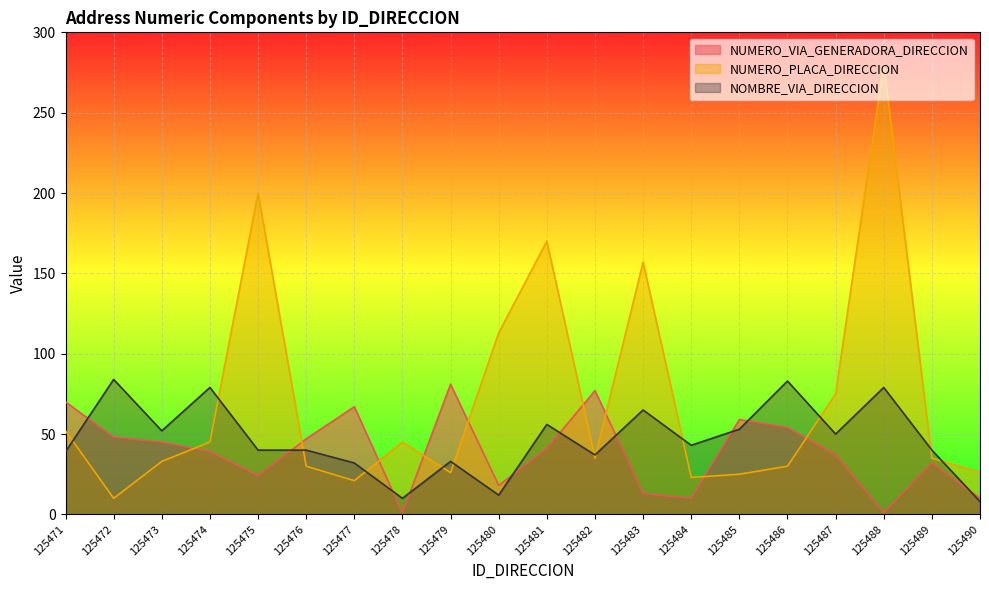

At how many categories does at least one series exceed 191?

2